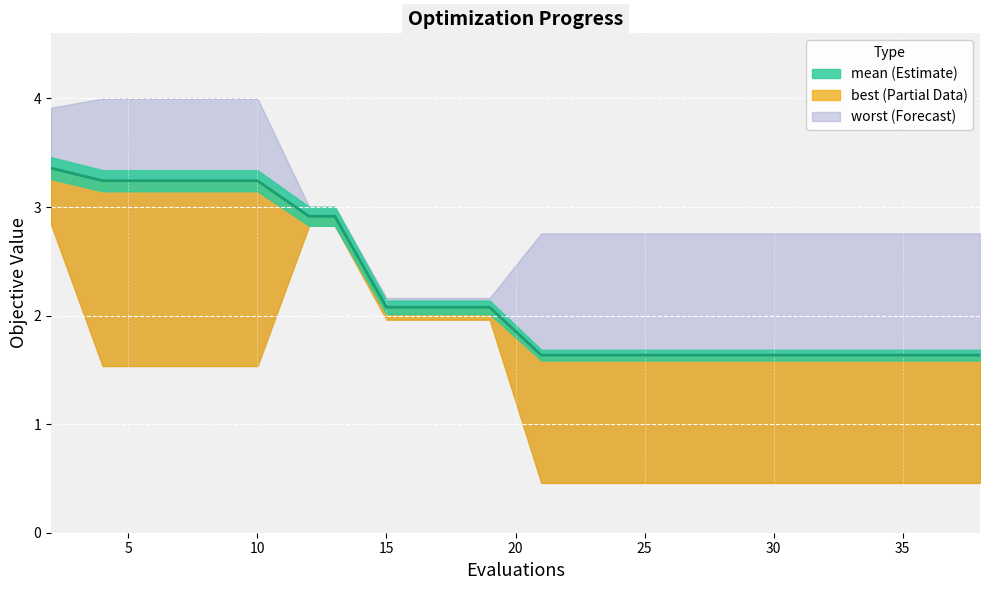

What is the value of the 1st point from the left?

3.4